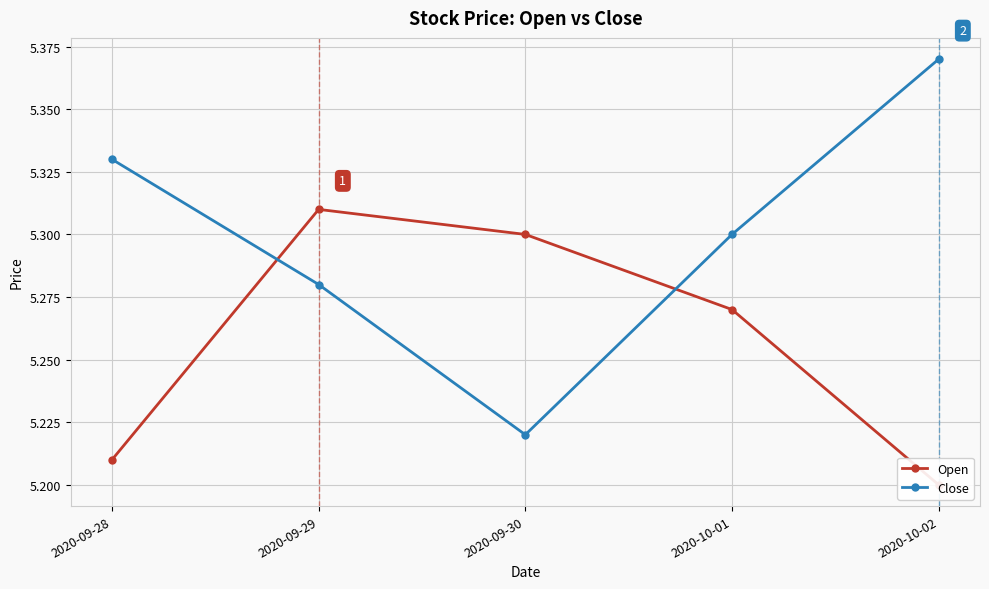

What position from the right is 2020-10-02?

1